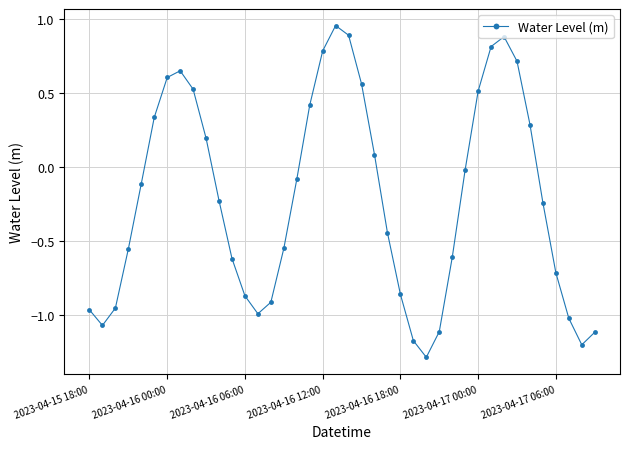

What is the sum of all values?

-8.5